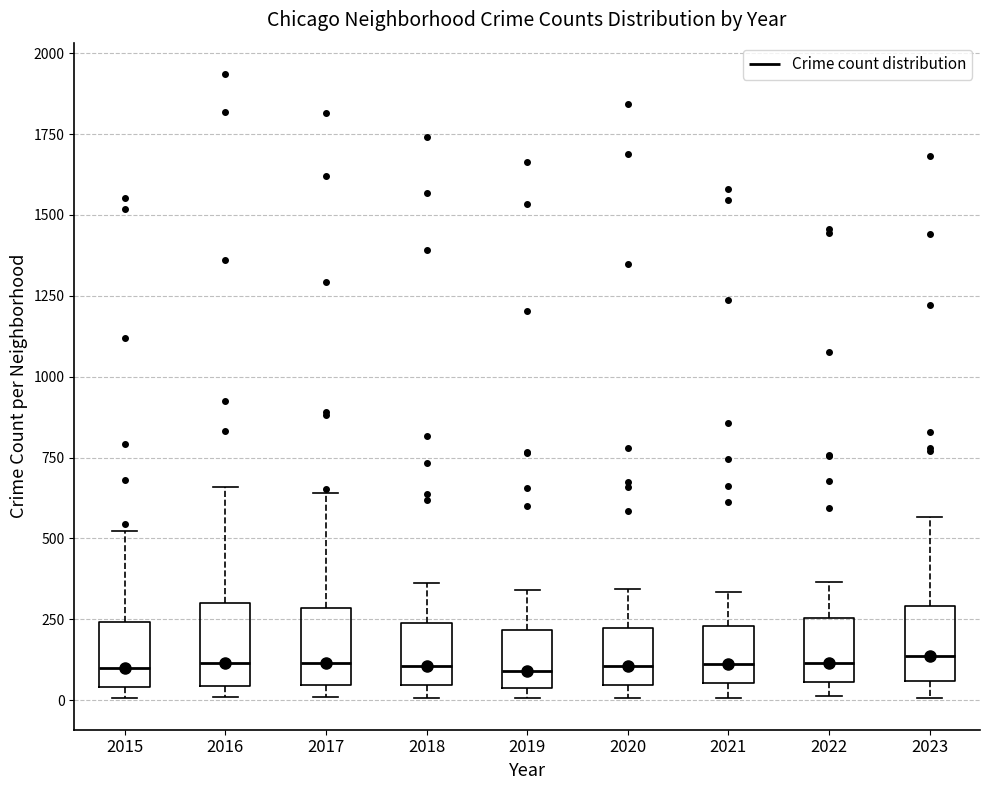

Reading left to right, read every box against the y-axis: the position of its median line, the range the box covers, and the ends of its whiskers. The values are not printed on the chart, so give them approximately, as read against the axis.

2015: median 100, box 50 to 250, whiskers 0 to 500
2016: median 100, box 50 to 300, whiskers 0 to 650
2017: median 100, box 50 to 300, whiskers 0 to 650
2018: median 100, box 50 to 250, whiskers 0 to 350
2019: median 100, box 50 to 200, whiskers 0 to 350
2020: median 100, box 50 to 200, whiskers 0 to 350
2021: median 100, box 50 to 250, whiskers 0 to 350
2022: median 100, box 50 to 250, whiskers 0 to 350
2023: median 150, box 50 to 300, whiskers 0 to 550